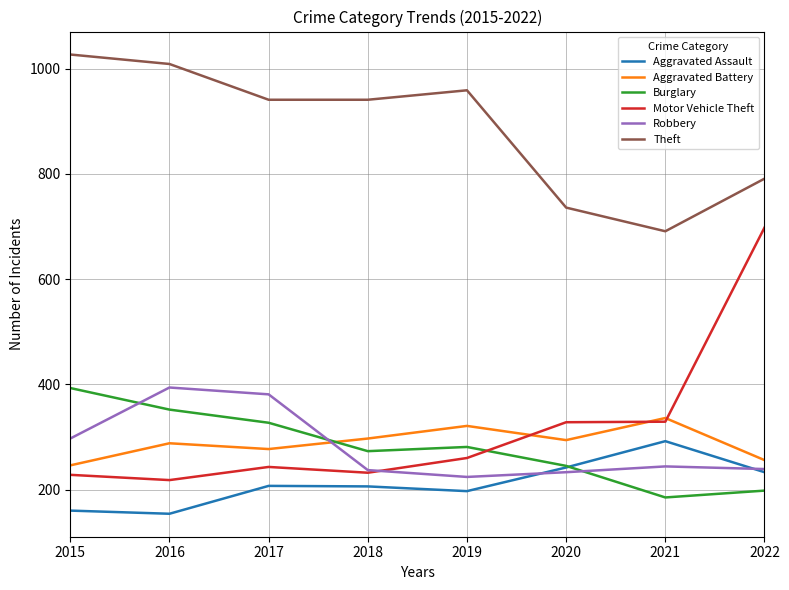

Is it true that Aggravated Assault equals 396 at 2021?

False